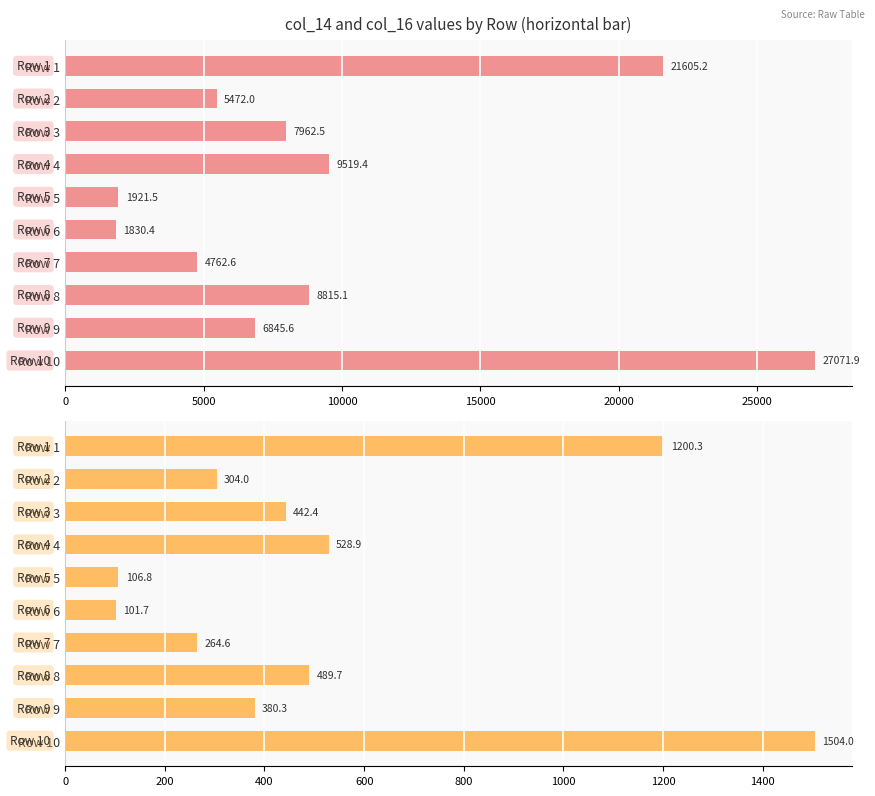

True or false: col_16 has a value of 535.9 at Row 2.

False